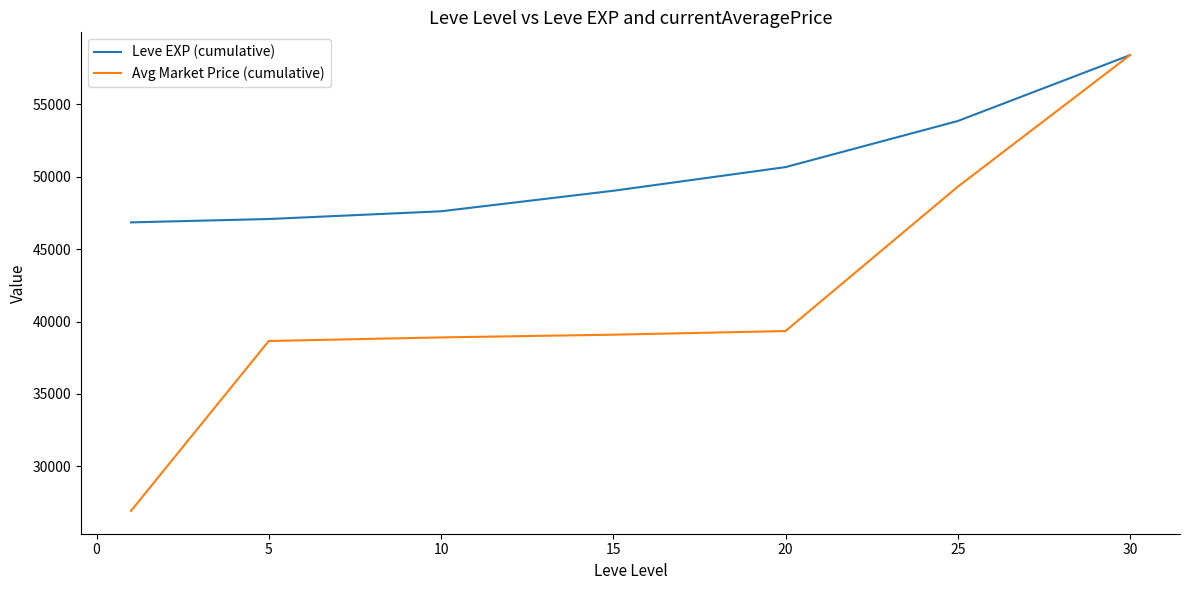

Which series has the widest spread of values?

Avg Market Price (cumulative)